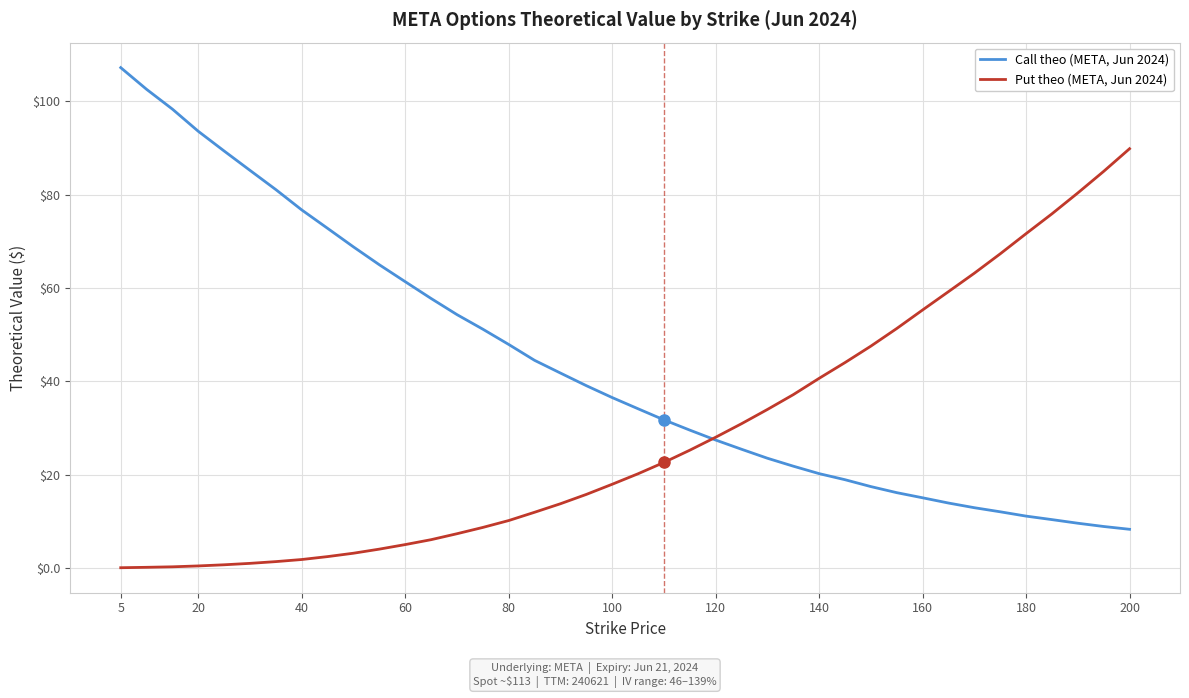

Rank the series by their average value, from lowest to highest.

Put theo (META, Jun 2024), Call theo (META, Jun 2024)